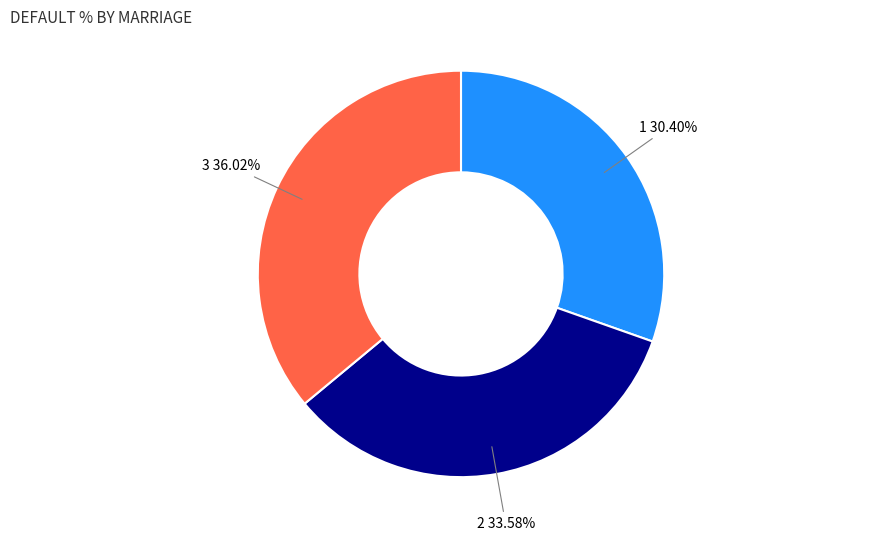

Does any single category account for the majority?

No